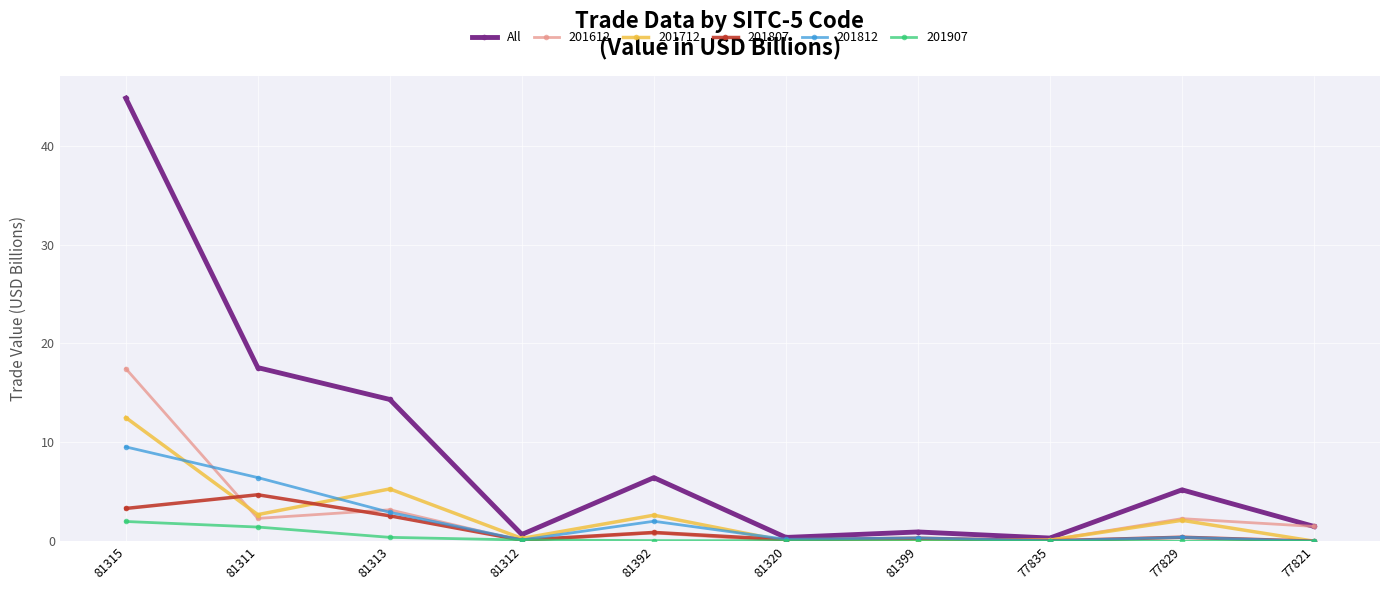

What is the value of the All point at the 5th from the left?

6.4